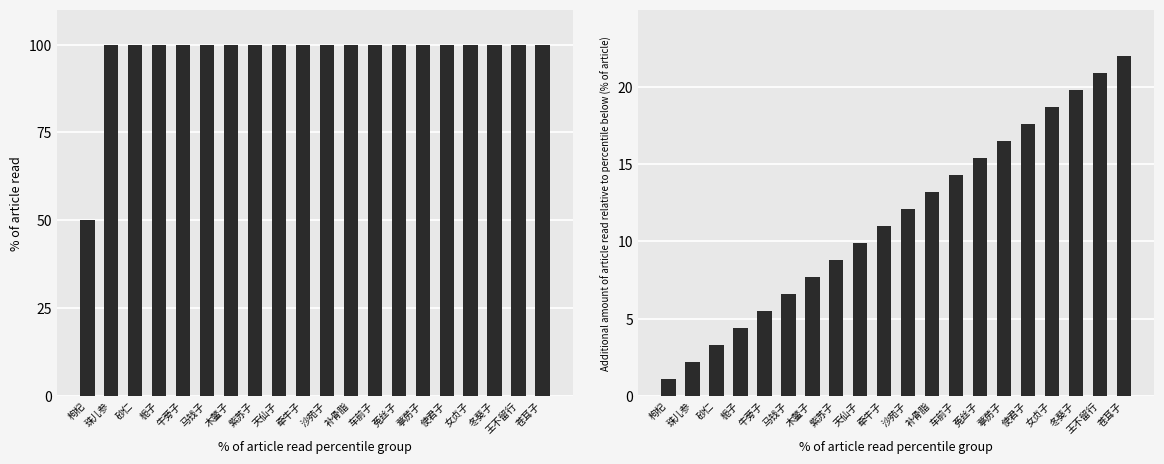

How many values in the col_0 series are below 100?

1